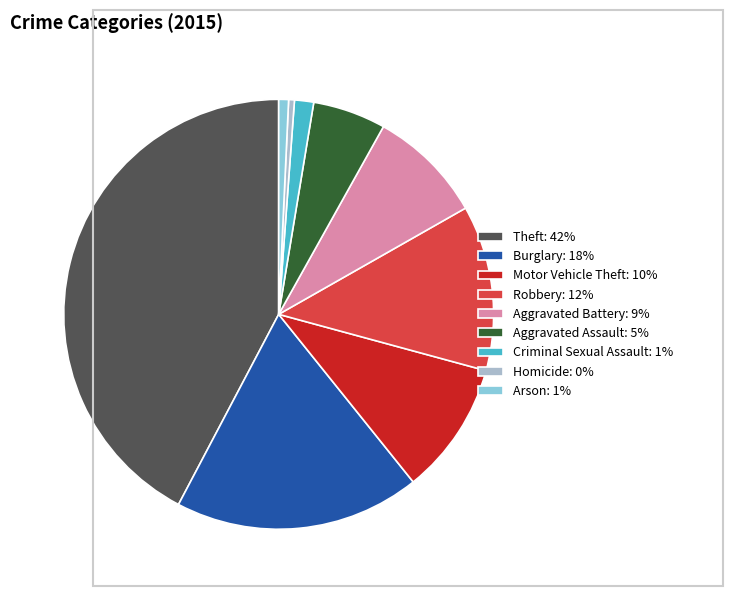

Between Theft and Arson, which is larger?

Theft